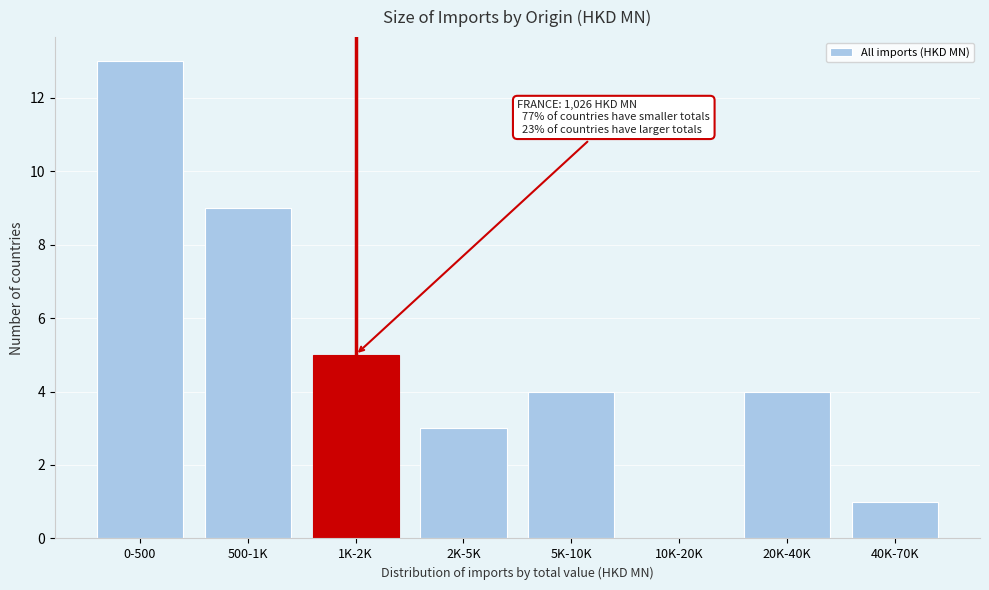

Reading right to left, extract all data points from this chart.

40K-70K=1	20K-40K=4	10K-20K=0	5K-10K=4	2K-5K=3	1K-2K=5	500-1K=9	0-500=13